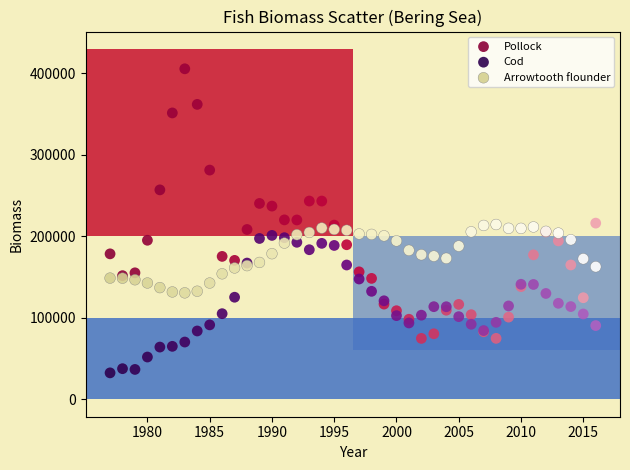

Which series has the widest spread of Y values?

Pollock